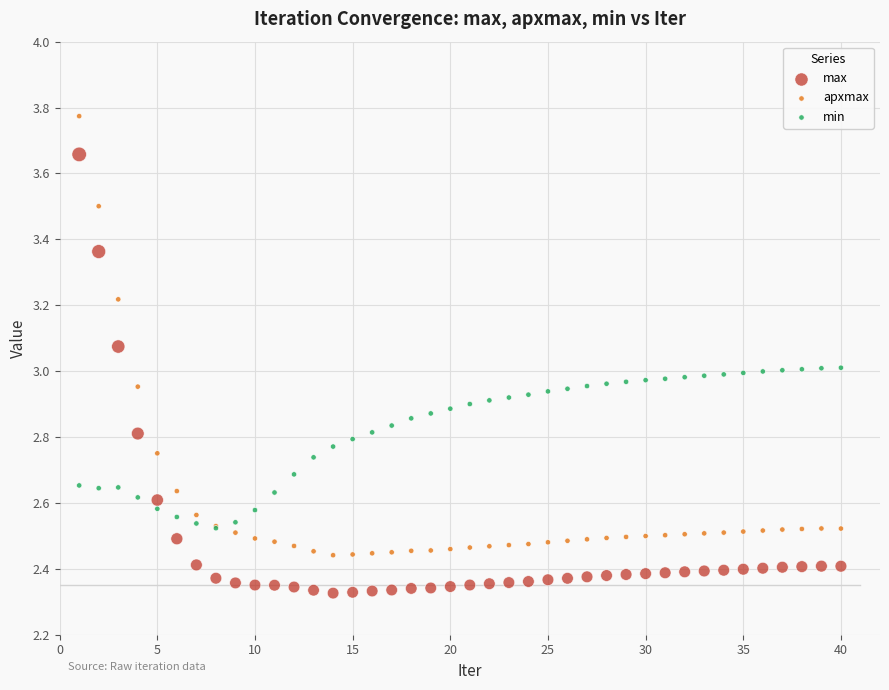

What are all the series names shown in the legend?

max, apxmax, min